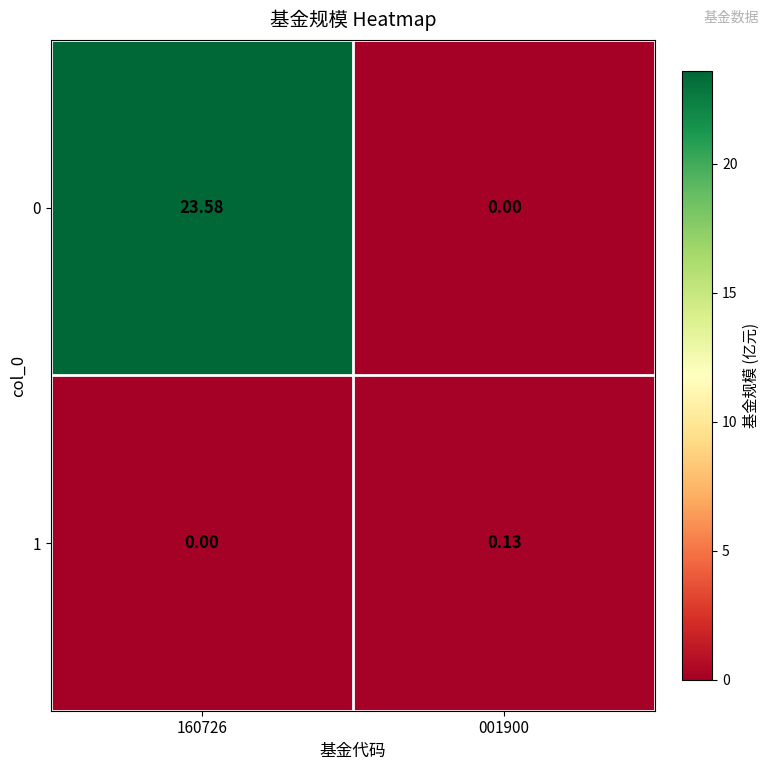

How many positive values does the 0 series have?

1